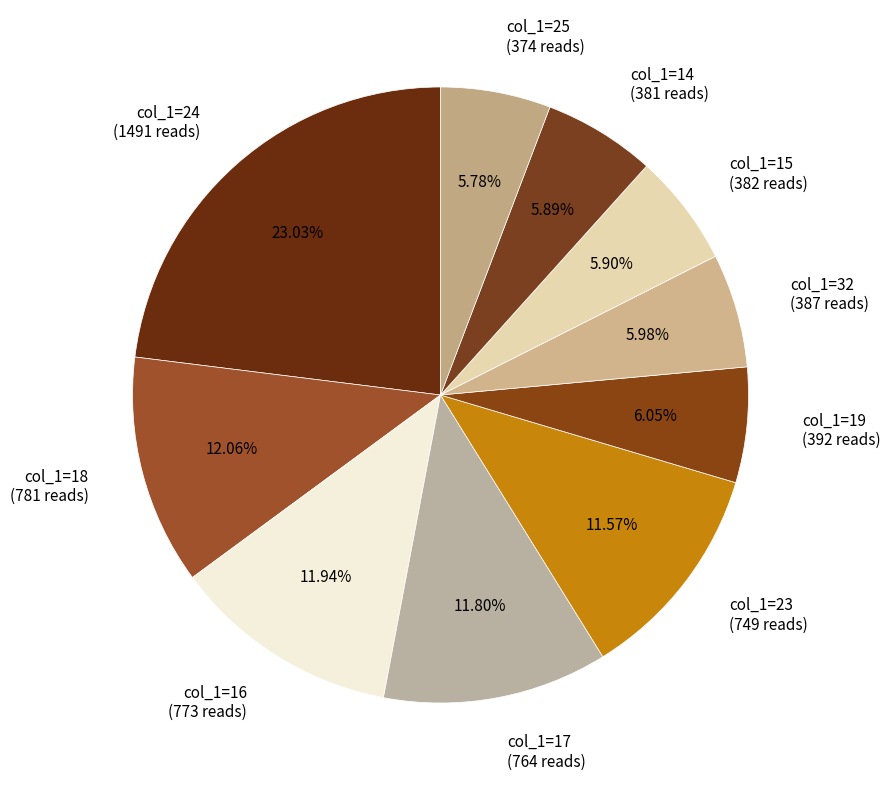

To the nearest percent, what is the average slice percentage?

10%